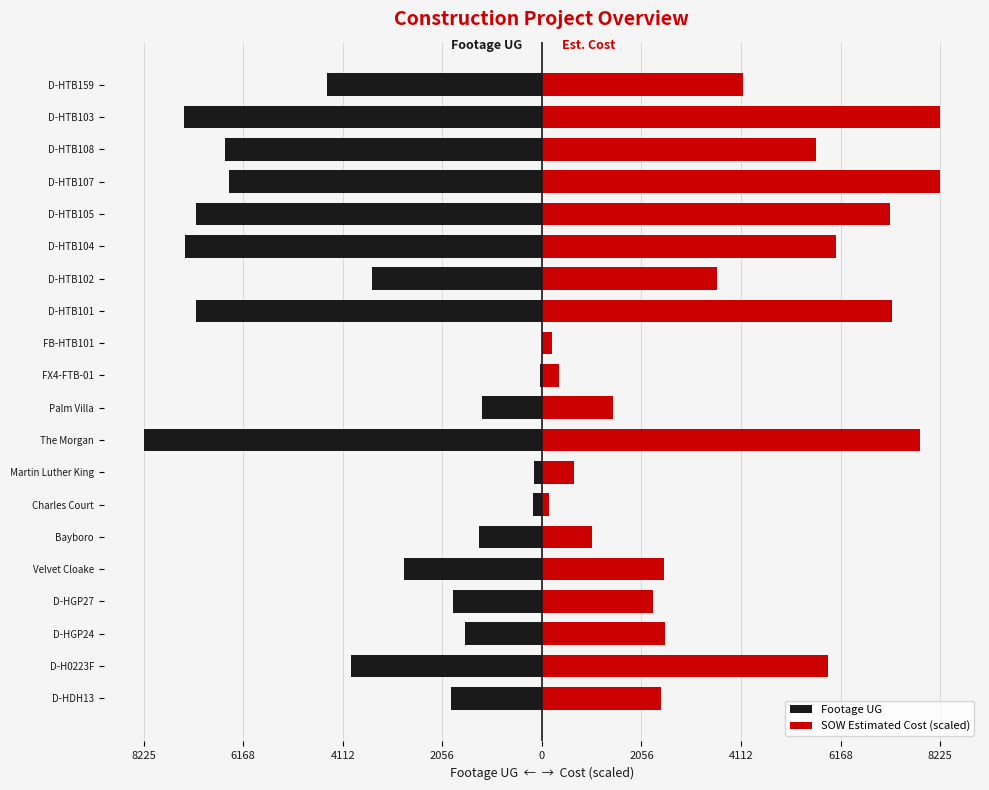

Reading left to right, what are all the values shown in this chart?

Footage UG: -1881.0	-3936.0	-1592.0	-1838.0	-2856.0	-1292.0	-193.0	-171.0	-8225.0	-1246.0	-42.0	0.0	-7151.0	-3499.0	-7378.0	-7141.0	-6455.0	-6542.0	-7385.0	-4443.0
SOW Estimated Cost (scaled): 2458.0	5903.3	2547.8	2304.4	2521.9	1043.8	138.3	670.4	7813.0	1461.4	363.6	216.2	7227.0	3624.3	6067.9	7187.6	8225.0	5663.7	8221.3	4151.5